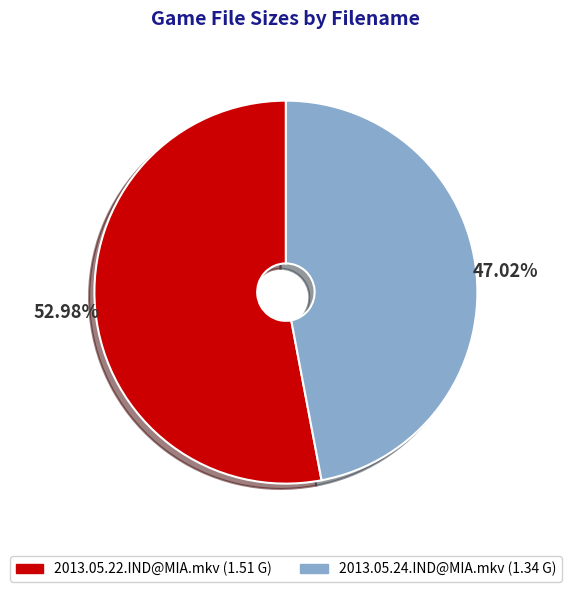

Approximately how many times larger is the value at 2013.05.22.IND@MIA.mkv compared to 2013.05.24.IND@MIA.mkv?

1.1